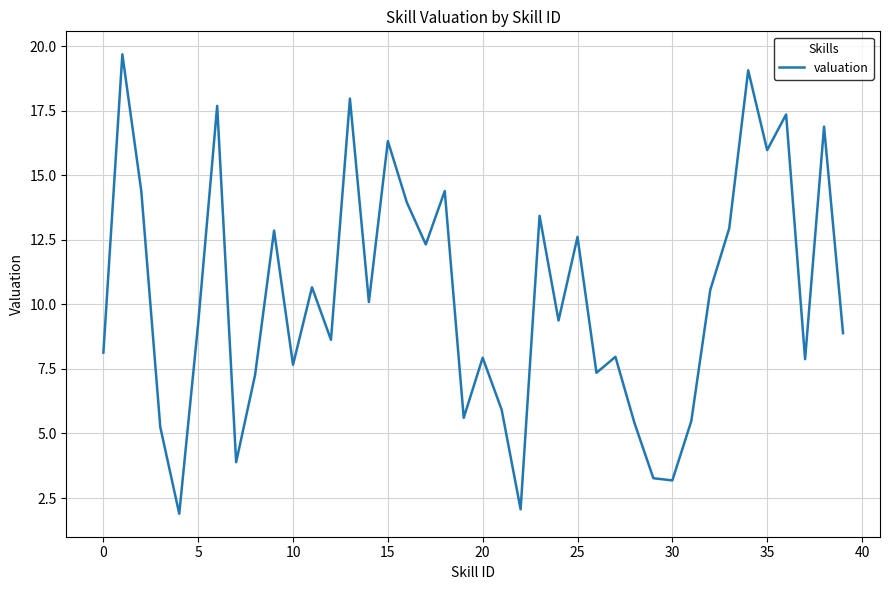

What is the minimum value shown in the chart?

1.9